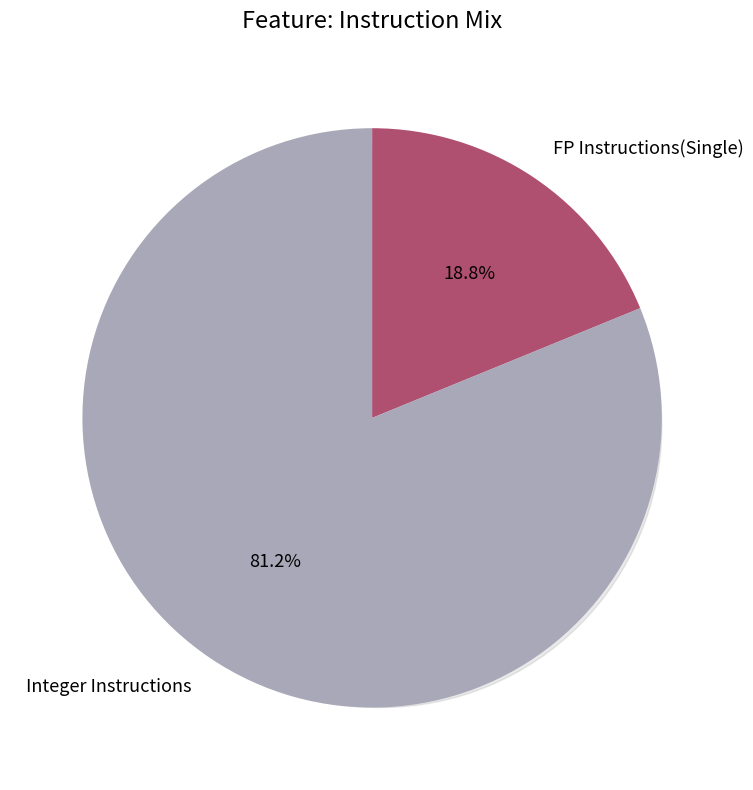

To the nearest percent, what is the average slice percentage?

50%